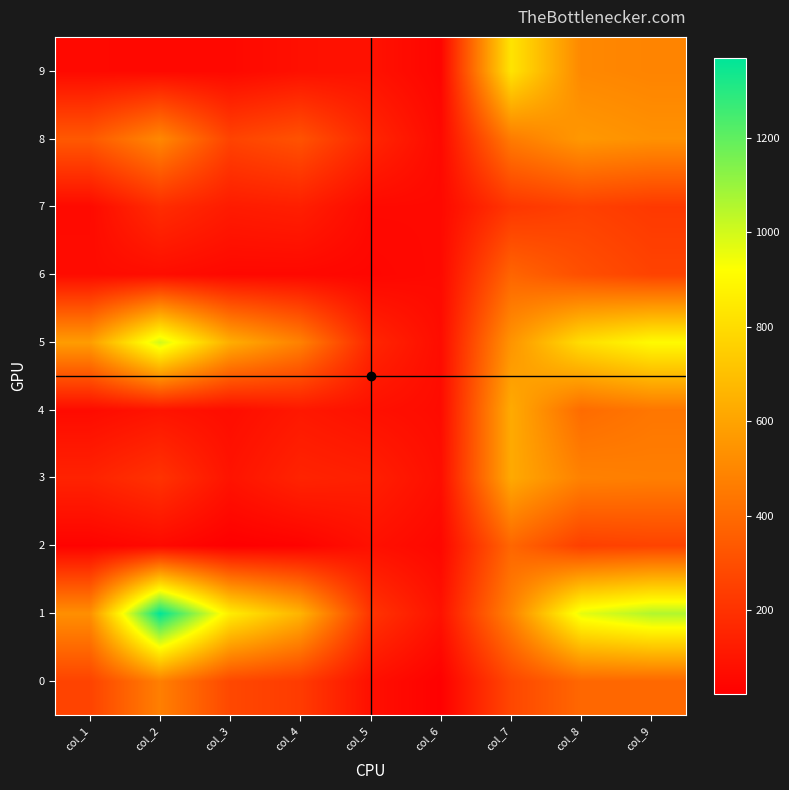

Reading left to right, transcribe all the data shown in this chart.

0: col_1=261	col_2=472	col_3=277	col_4=233	col_5=80	col_6=28	col_7=274	col_8=388	col_9=389
1: col_1=529	col_2=1370	col_3=859	col_4=657	col_5=209	col_6=89	col_7=484	col_8=965	col_9=1057
2: col_1=35	col_2=58	col_3=23	col_4=35	col_5=83	col_6=52	col_7=385	col_8=248	col_9=261
3: col_1=146	col_2=203	col_3=93	col_4=149	col_5=135	col_6=76	col_7=621	col_8=480	col_9=470
4: col_1=64	col_2=94	col_3=71	col_4=109	col_5=83	col_6=66	col_7=625	col_8=403	col_9=441
5: col_1=576	col_2=1001	col_3=636	col_4=479	col_5=160	col_6=69	col_7=547	col_8=806	col_9=906
6: col_1=66	col_2=71	col_3=54	col_4=54	col_5=47	col_6=60	col_7=380	col_8=303	col_9=260
7: col_1=60	col_2=181	col_3=120	col_4=133	col_5=59	col_6=58	col_7=214	col_8=251	col_9=225
8: col_1=337	col_2=504	col_3=261	col_4=314	col_5=160	col_6=59	col_7=459	col_8=560	col_9=535
9: col_1=58	col_2=55	col_3=55	col_4=82	col_5=88	col_6=43	col_7=827	col_8=504	col_9=489